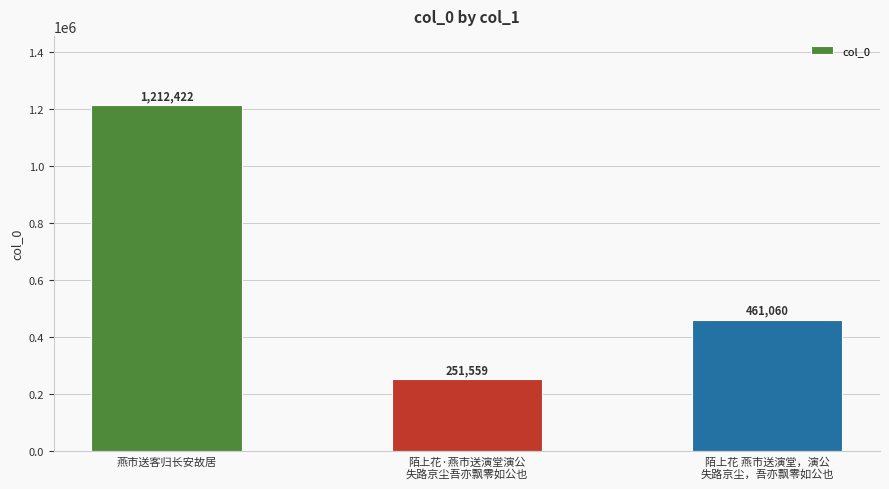

How many values are between 251559 and 1212422?

3